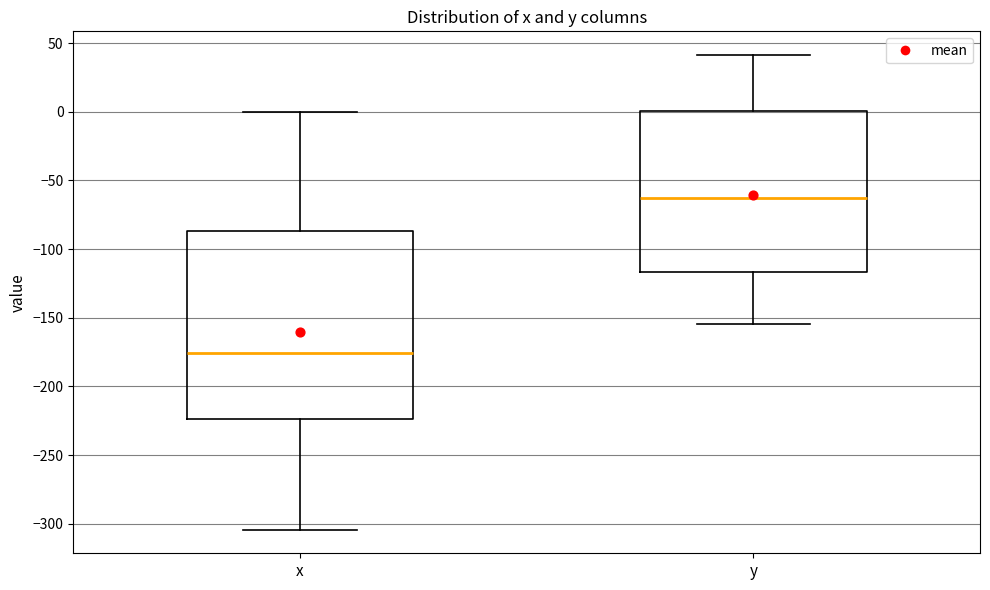

Where does the median line of the box for x sit on the y-axis? The values are not printed on the chart, so give them approximately, as read against the axis.

-175